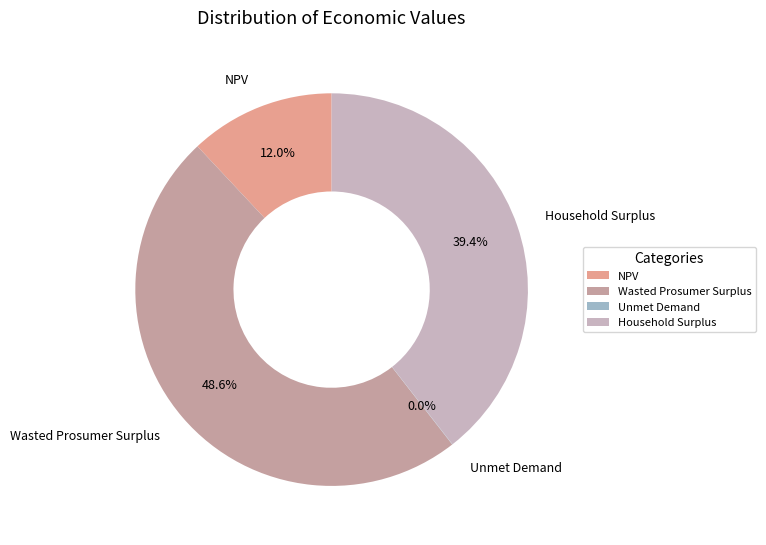

Combined, what portion of the pie is Wasted Prosumer Surplus and Household Surplus?

88.0%